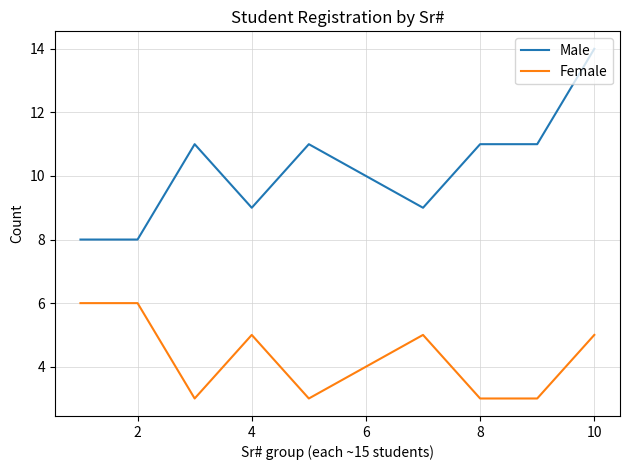

True or false: Female and Male cross at least once.

False